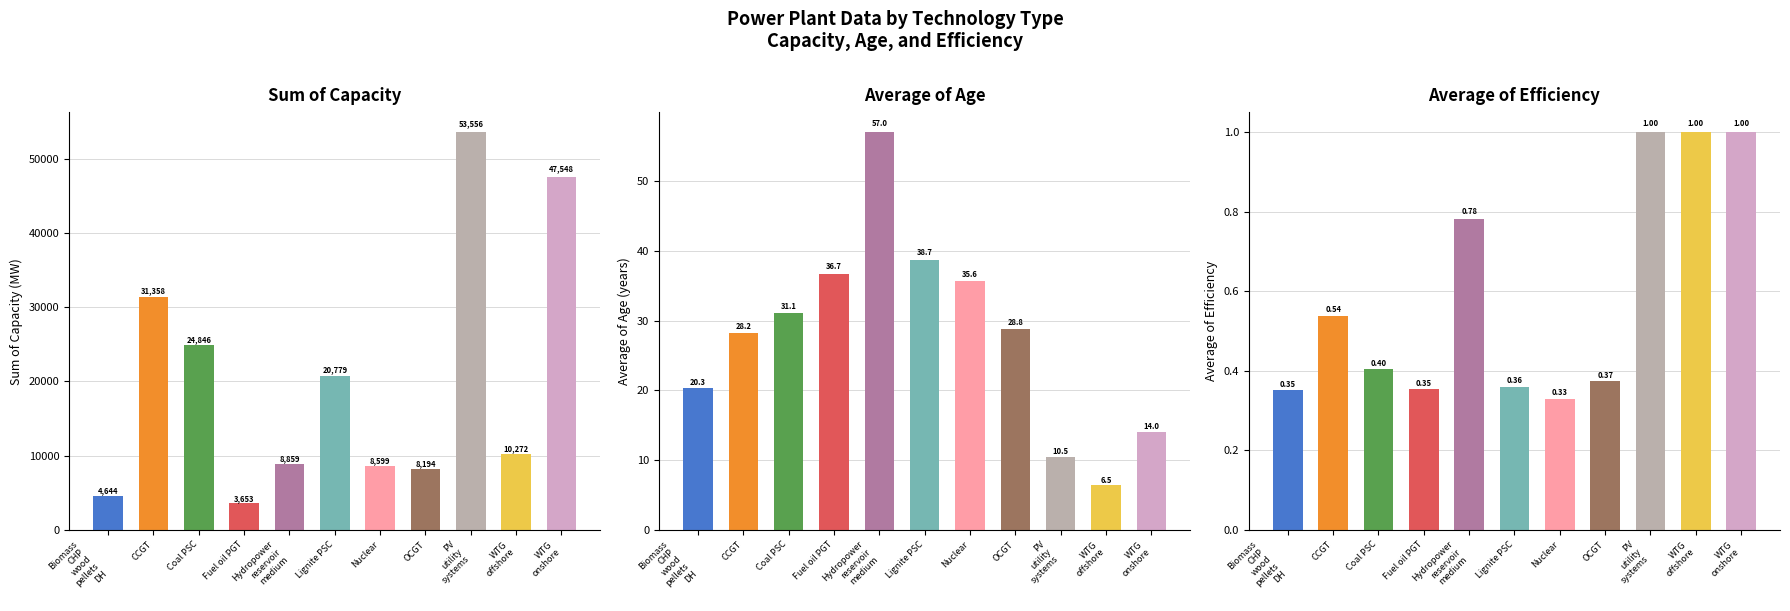

What is the highest value of the Average of Age series?

57.0